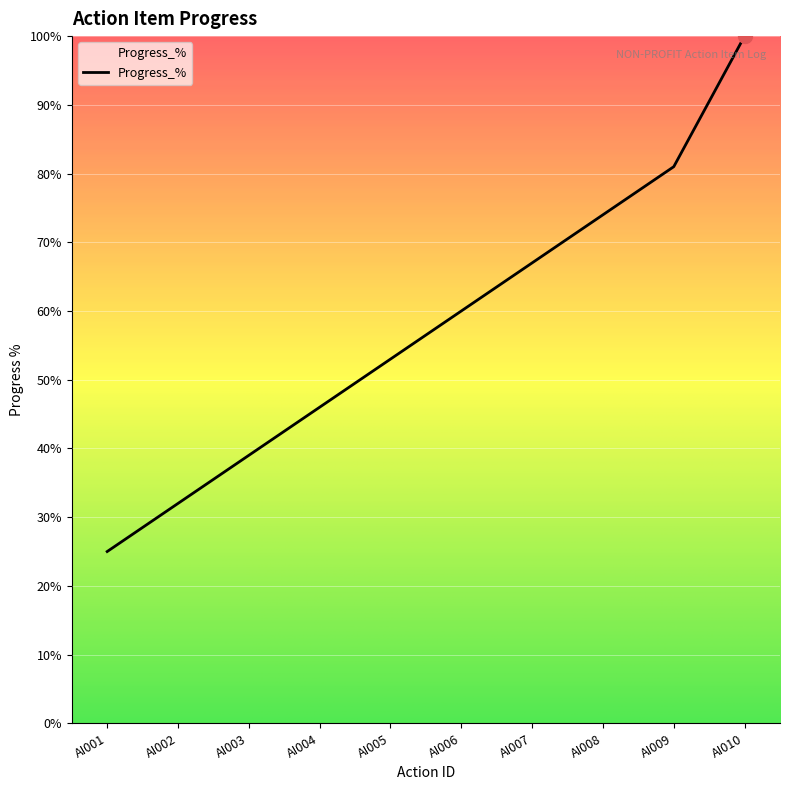

Which label corresponds to the largest value in the chart?

AI010